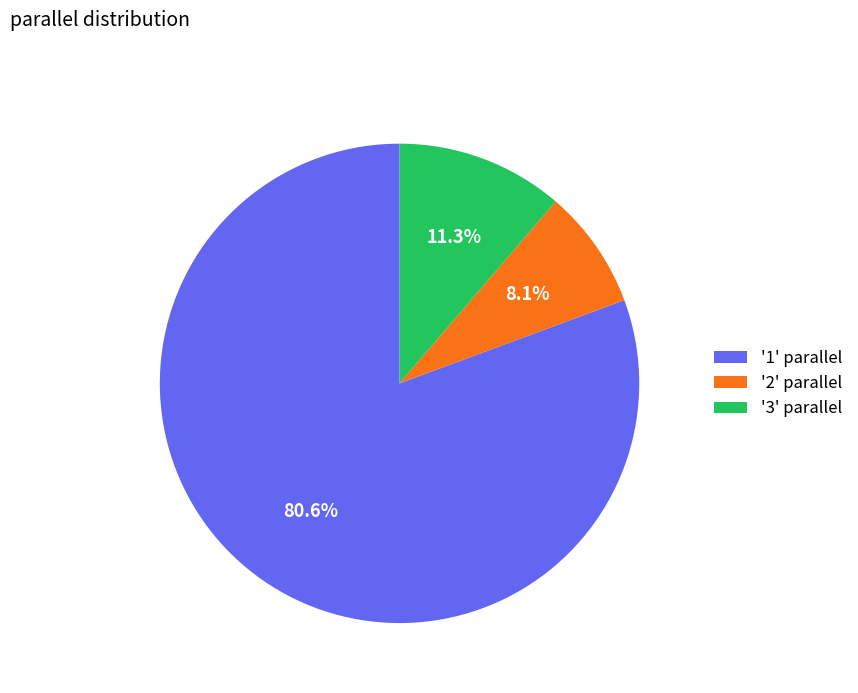

What is the ratio of the value at '1' parallel to the value at '3' parallel?

7.1